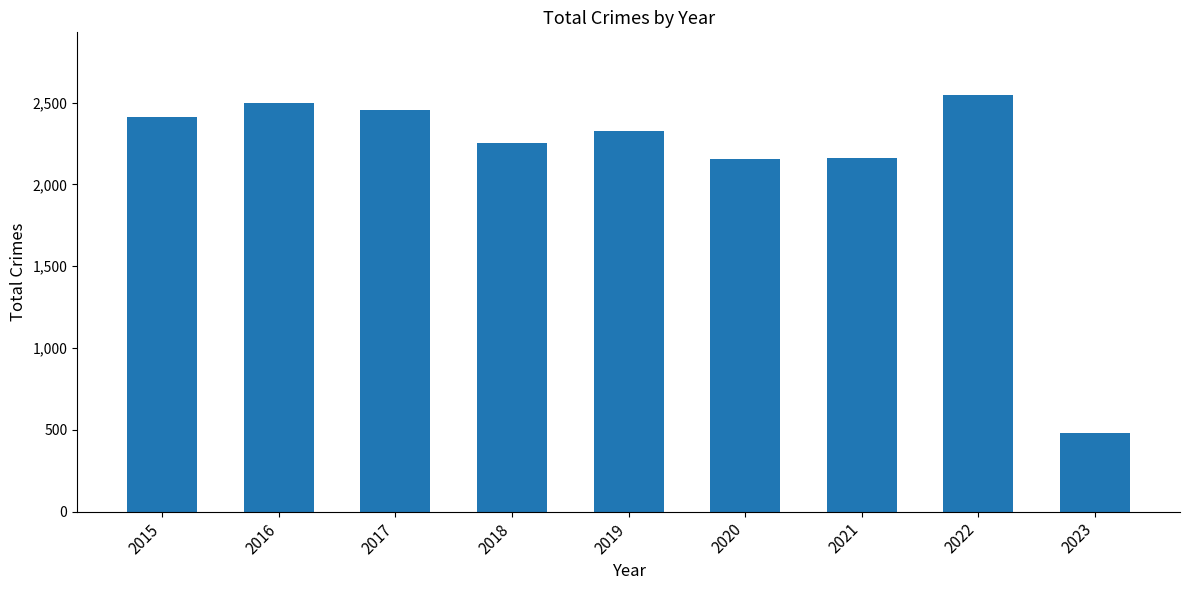

What is the sum of the values at 2023 and 2020?

2637